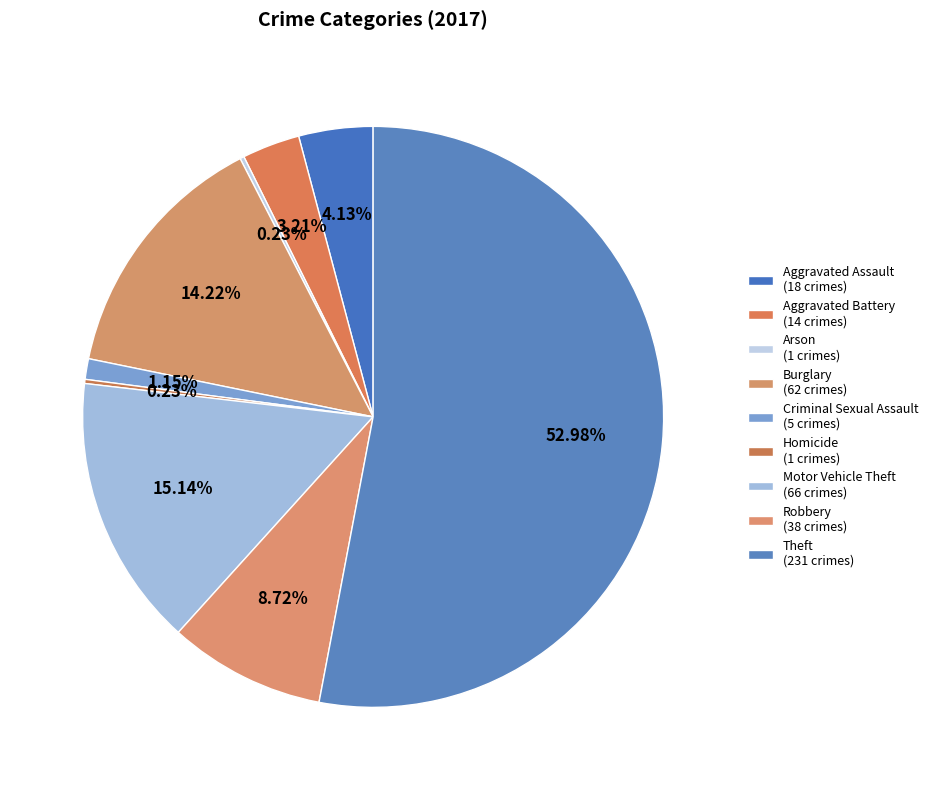

The Homicide slice represents 0% of the pie. True or false?

True